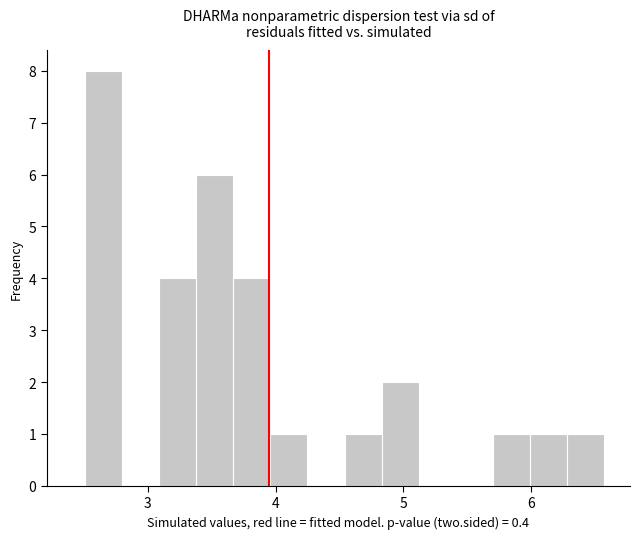

Around what value on the x-axis is the tallest bar? Give the approximate position of its centre, as read against the axis.

2.7